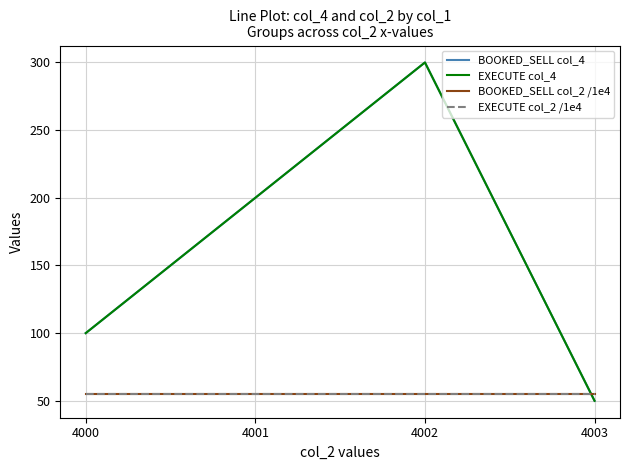

Does the chart have visible grid lines?

Yes